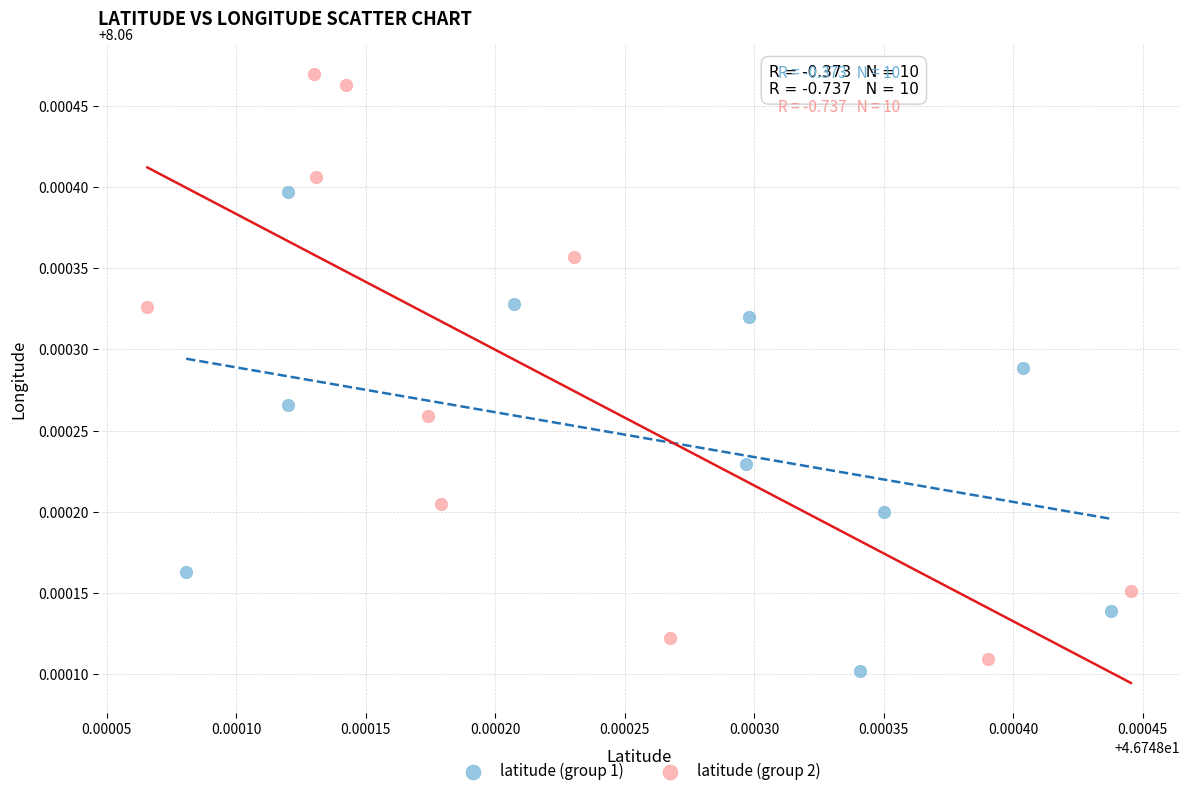

Which series has the largest Y range (max minus min)?

latitude (group 2)